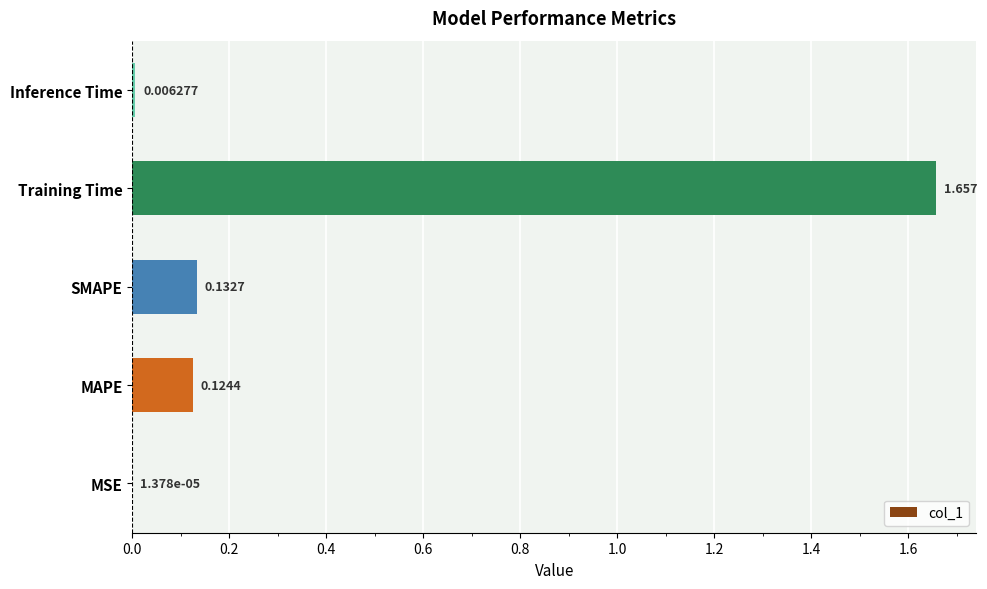

At which label is the value closest to 0?

MSE